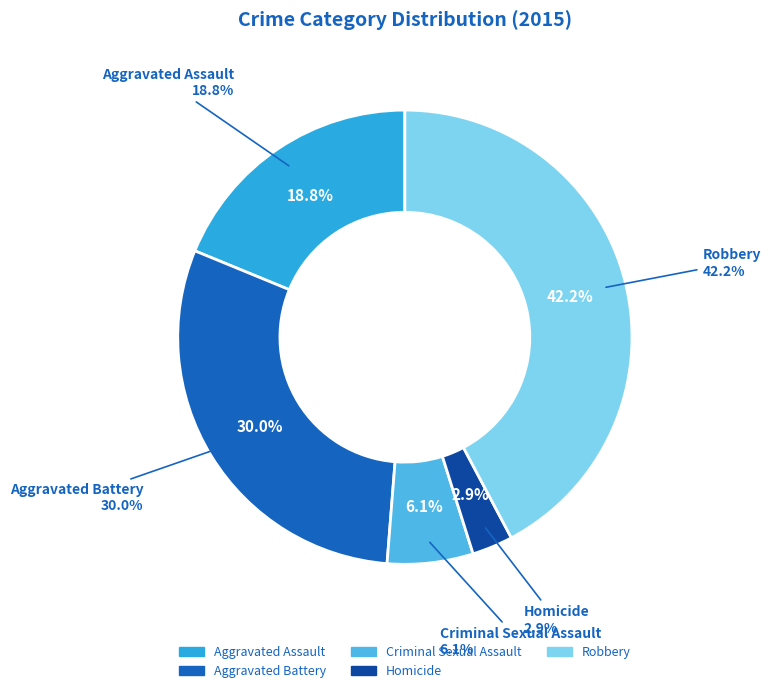

The Criminal Sexual Assault slice represents 6% of the pie. True or false?

True